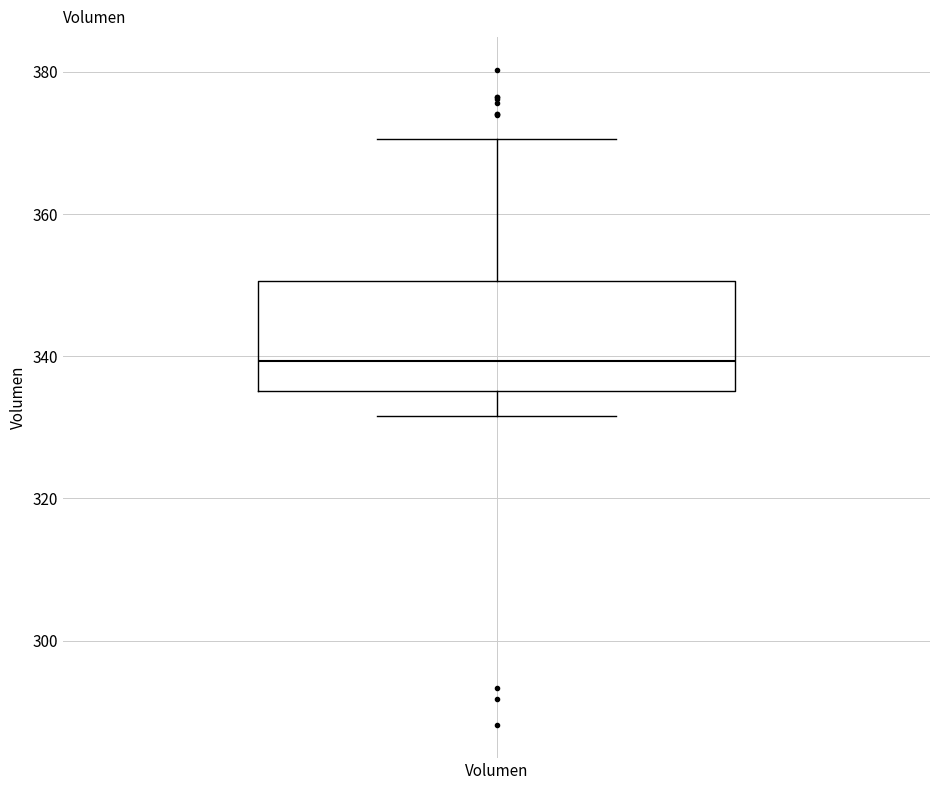

Transcribe this box plot: give where the median line is, the range the box spans, and where the two whiskers end, as read against the y-axis. The values are not printed on the chart, so give them approximately, as read against the axis.

median 340, box 336 to 350, whiskers 332 to 370